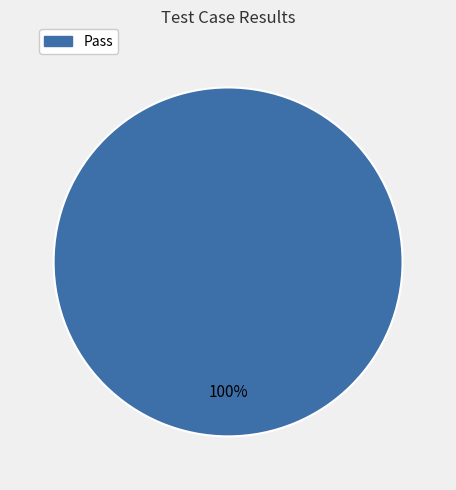

Is there a majority slice in this chart?

Yes